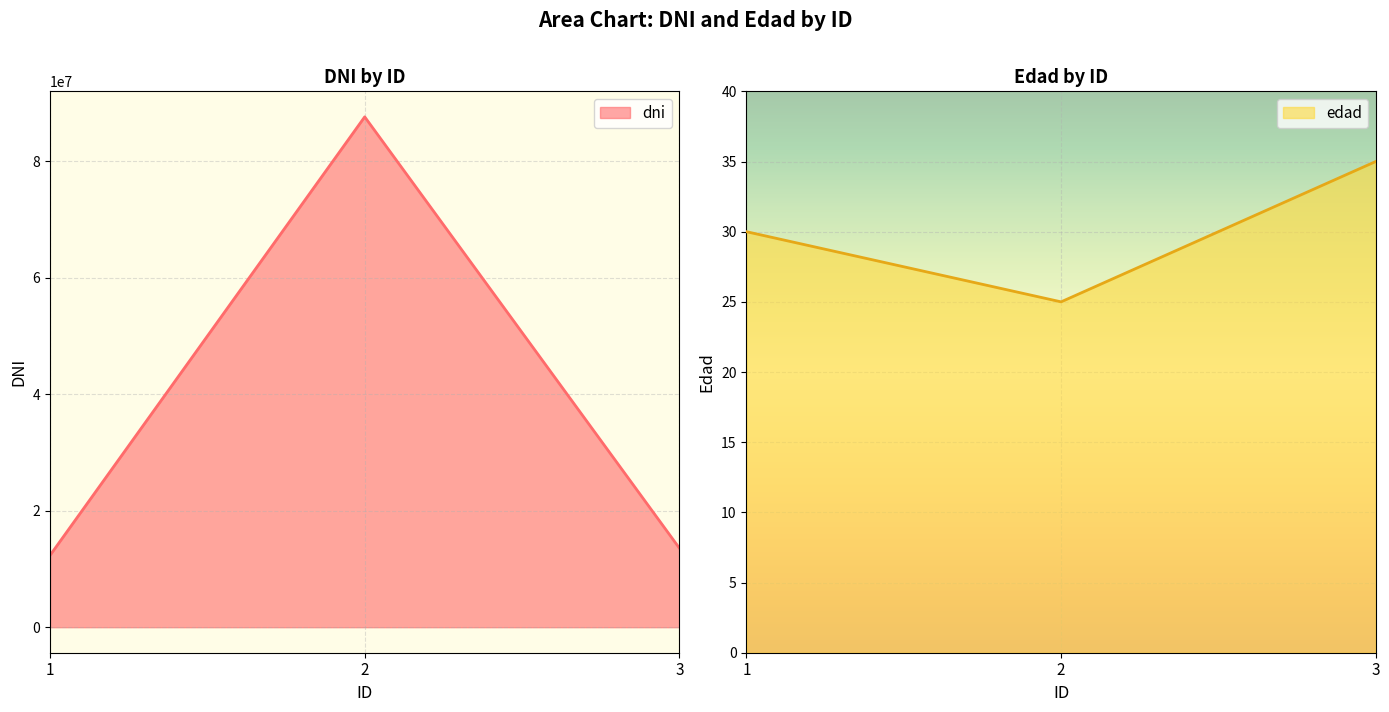

The value of edad at 1 is 7. True or false?

False